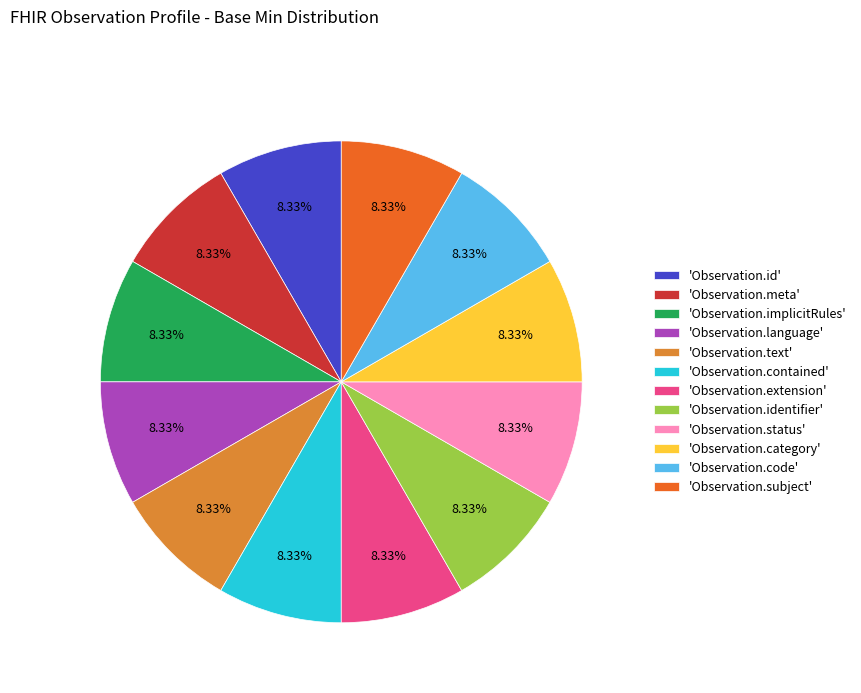

Is there a majority slice in this chart?

No